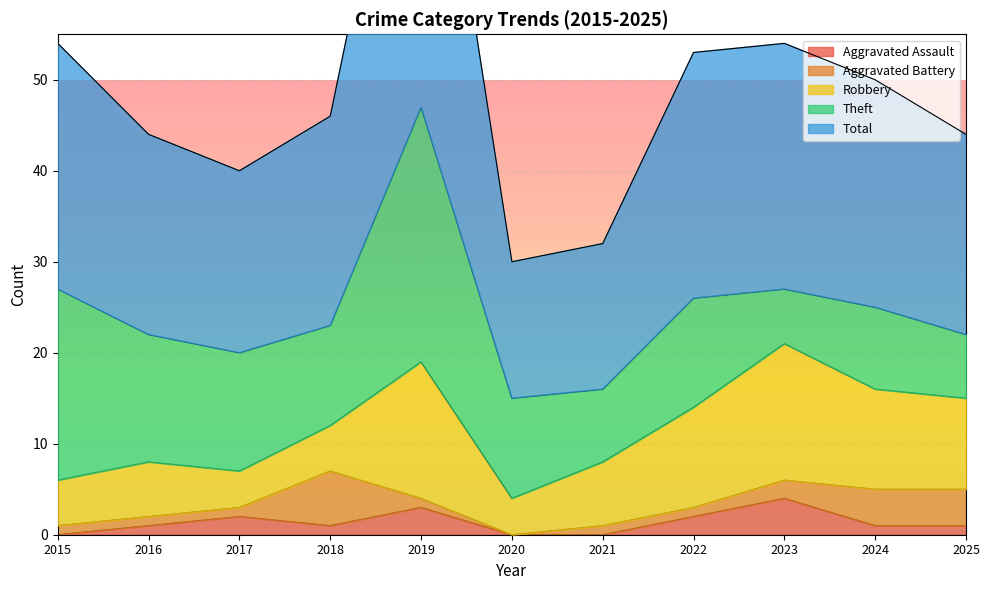

True or false: Aggravated Battery and Robbery cross at least once.

True